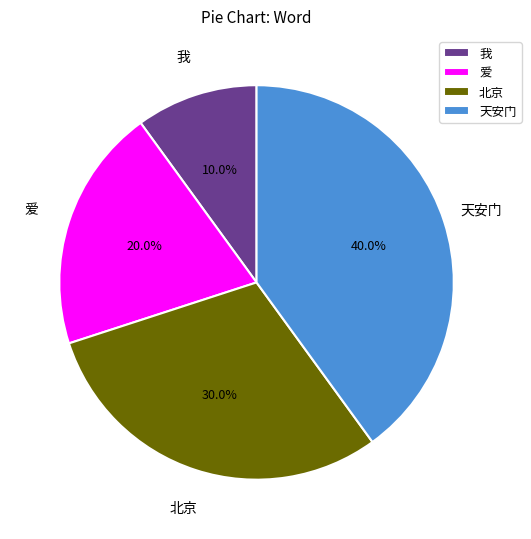

Which slice is the largest?

天安门